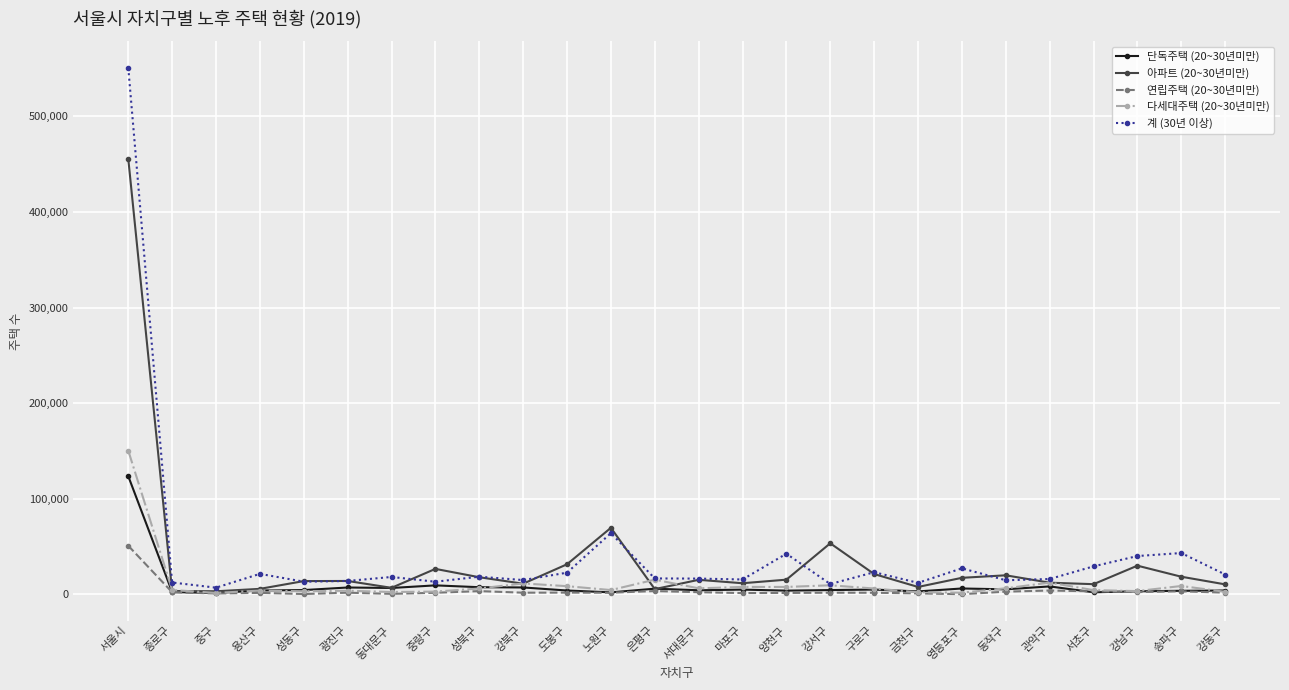

Does the chart display data point markers on the line(s)?

Yes